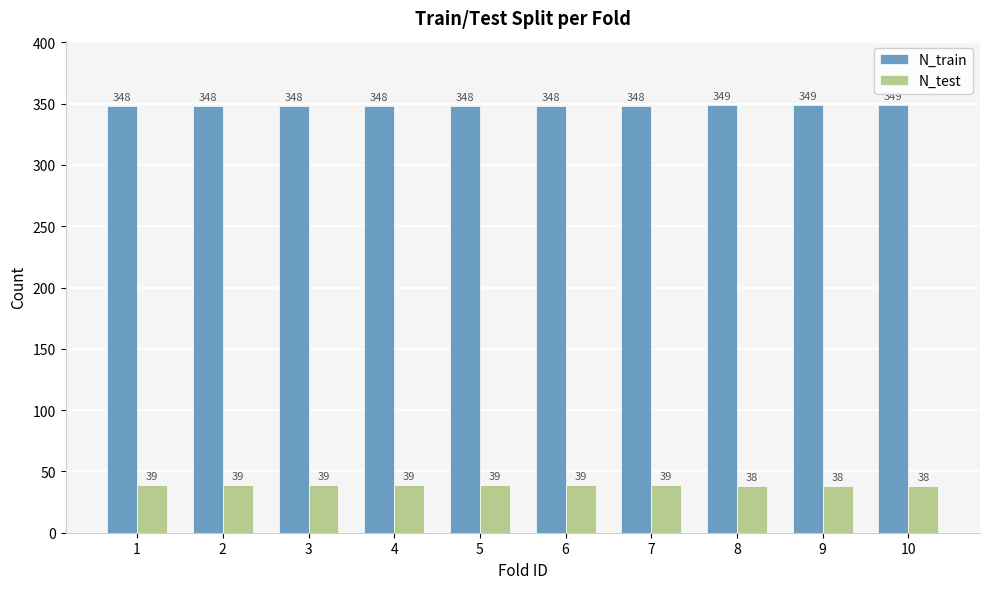

Reading right to left, transcribe all the data shown in this chart.

N_train: 349	349	349	348	348	348	348	348	348	348
N_test: 38	38	38	39	39	39	39	39	39	39